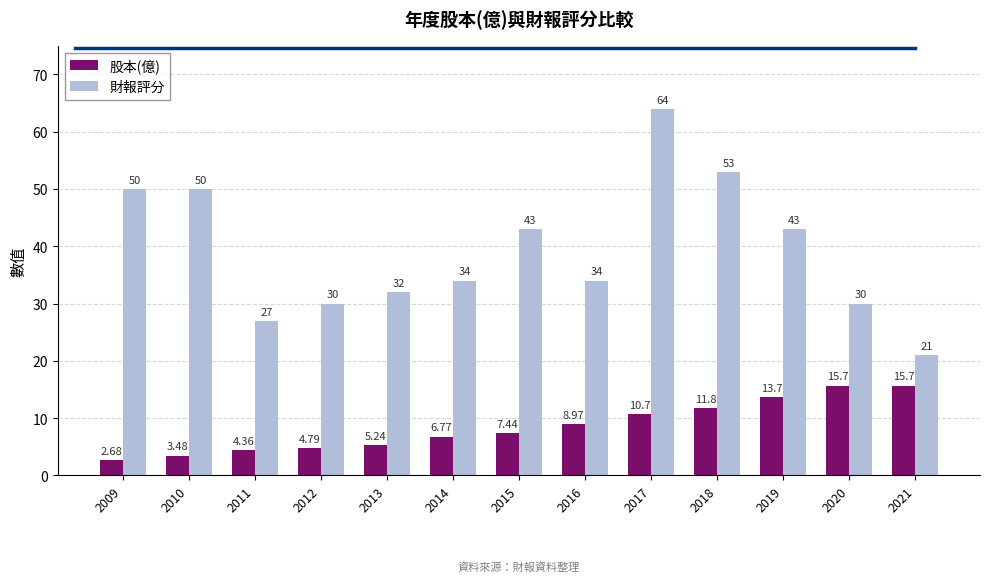

True or false: 財報評分 has a value of 56.4 at 2015.

False